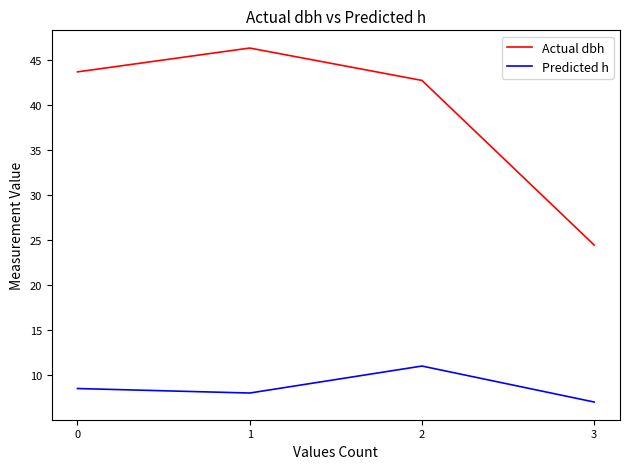

How many interior local peaks does the Predicted h series have?

1